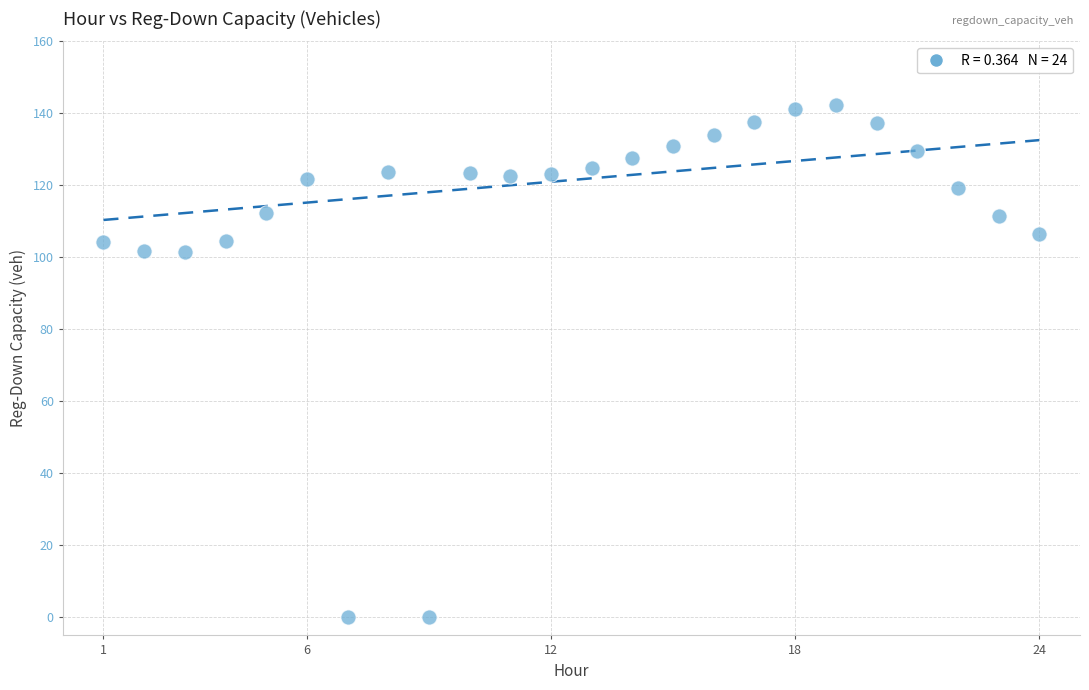

What is the range of X values (max minus min)?

23.0